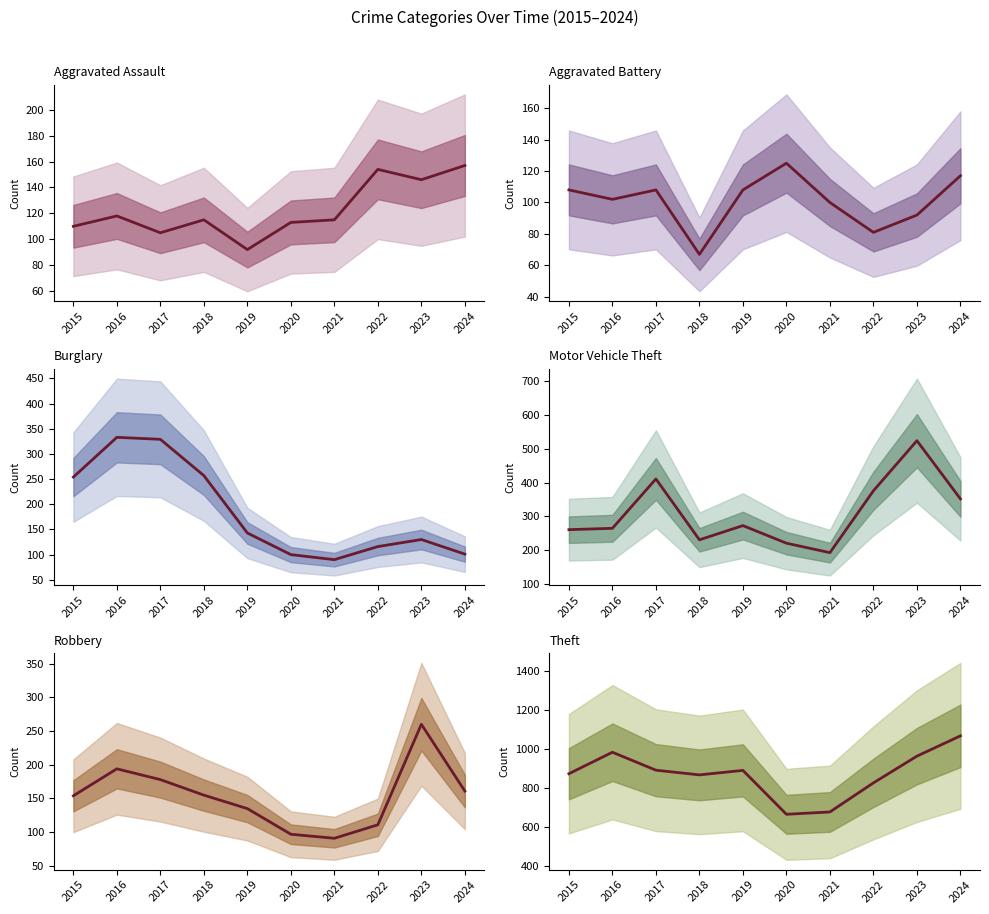

What is the approximate value of Motor Vehicle Theft at 2022, to the nearest 10?

380